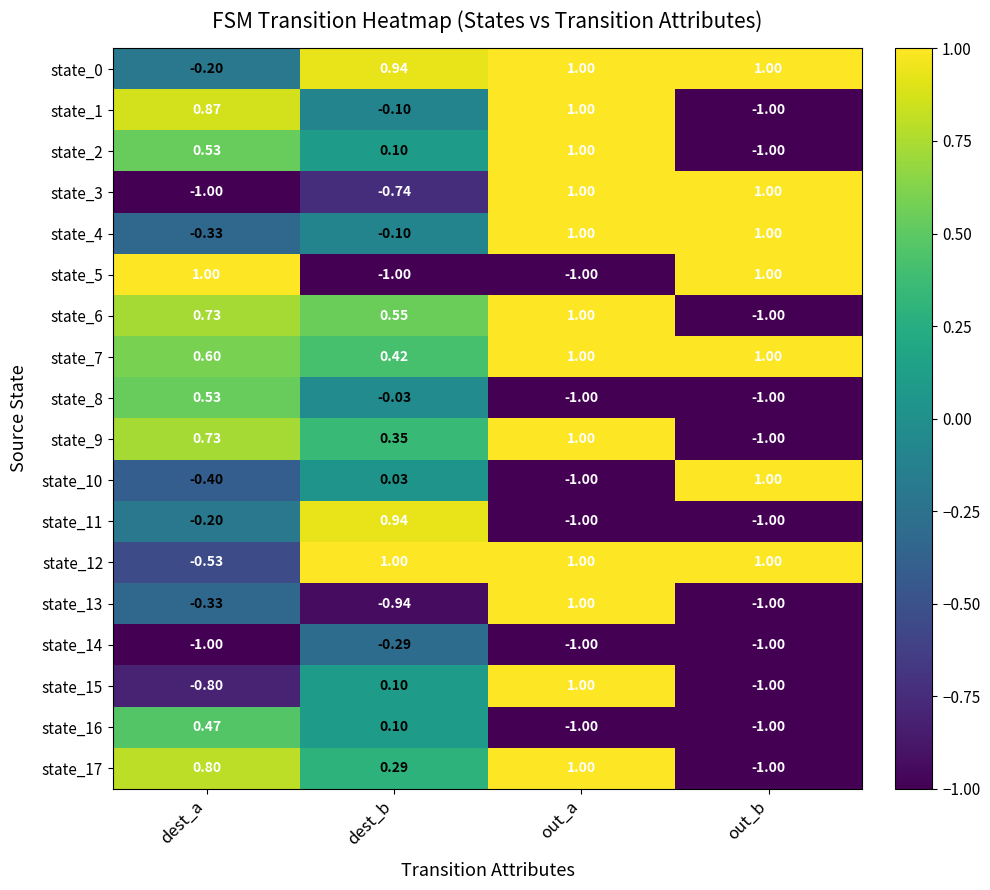

At which label does state_15 reach its peak?

out_a